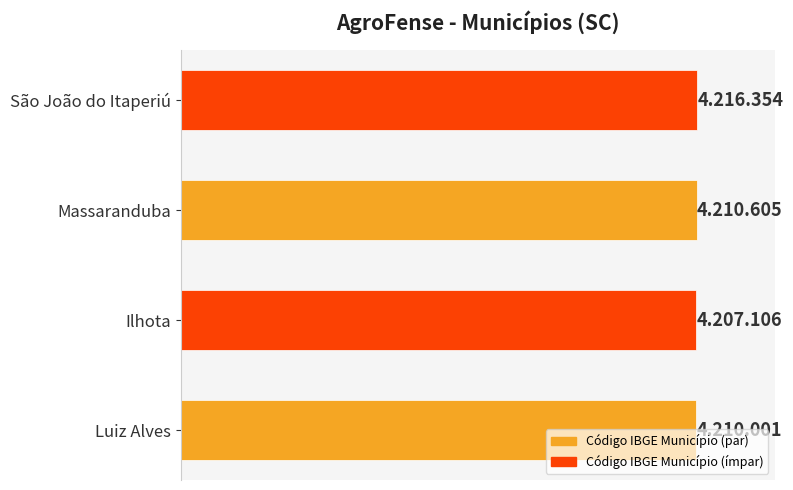

Does the chart contain any negative values?

No